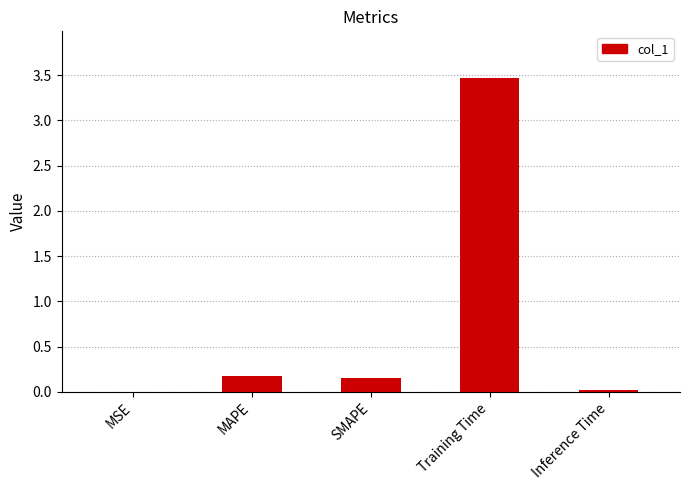

Which has a higher value, MSE or Training Time?

Training Time